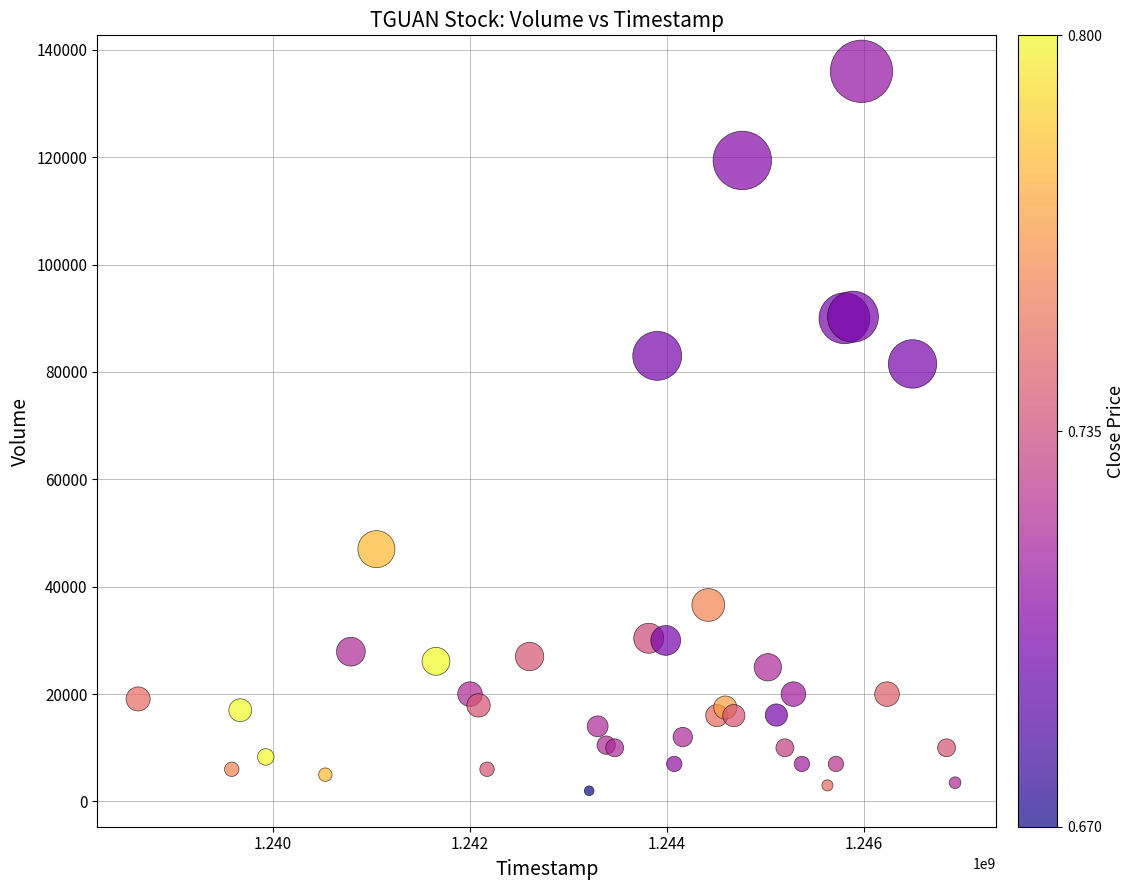

What Y value in the scatter plot is closest to 69000?

81500